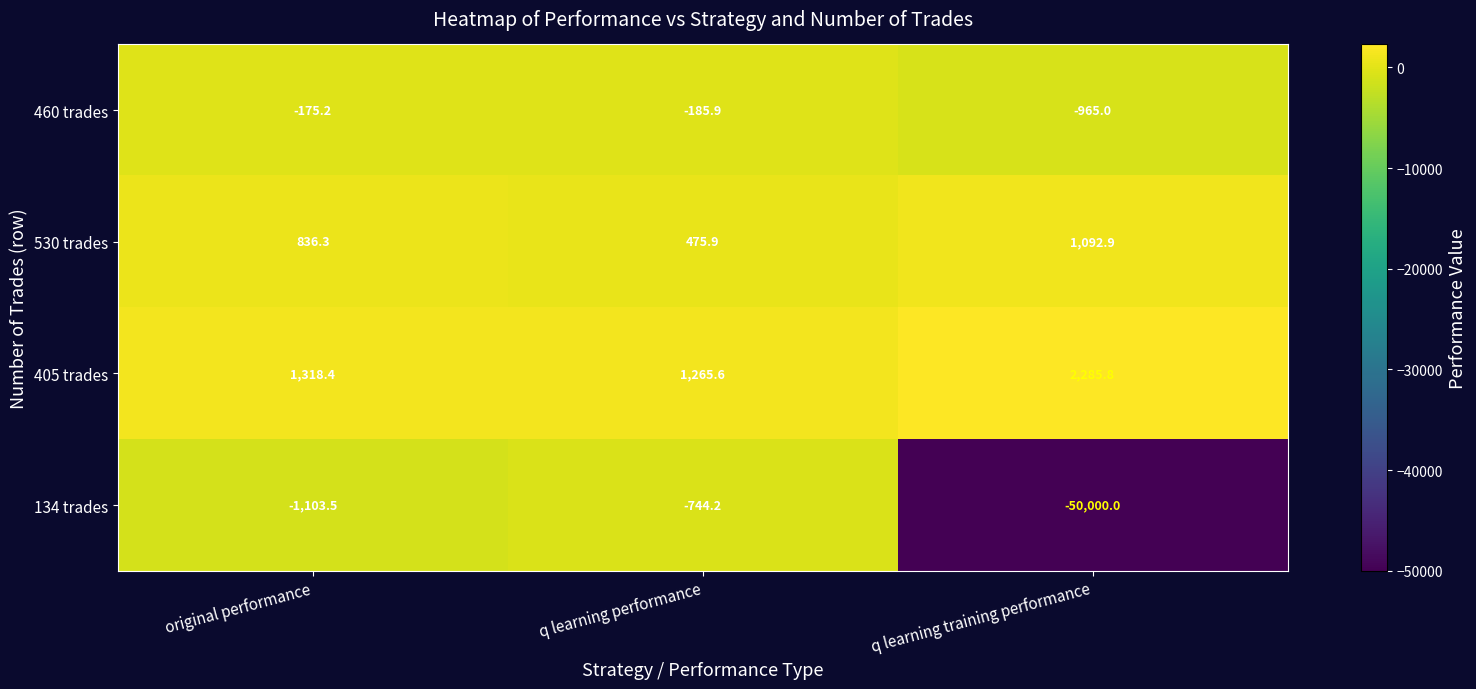

What is the total value across all series at original performance?

876.0